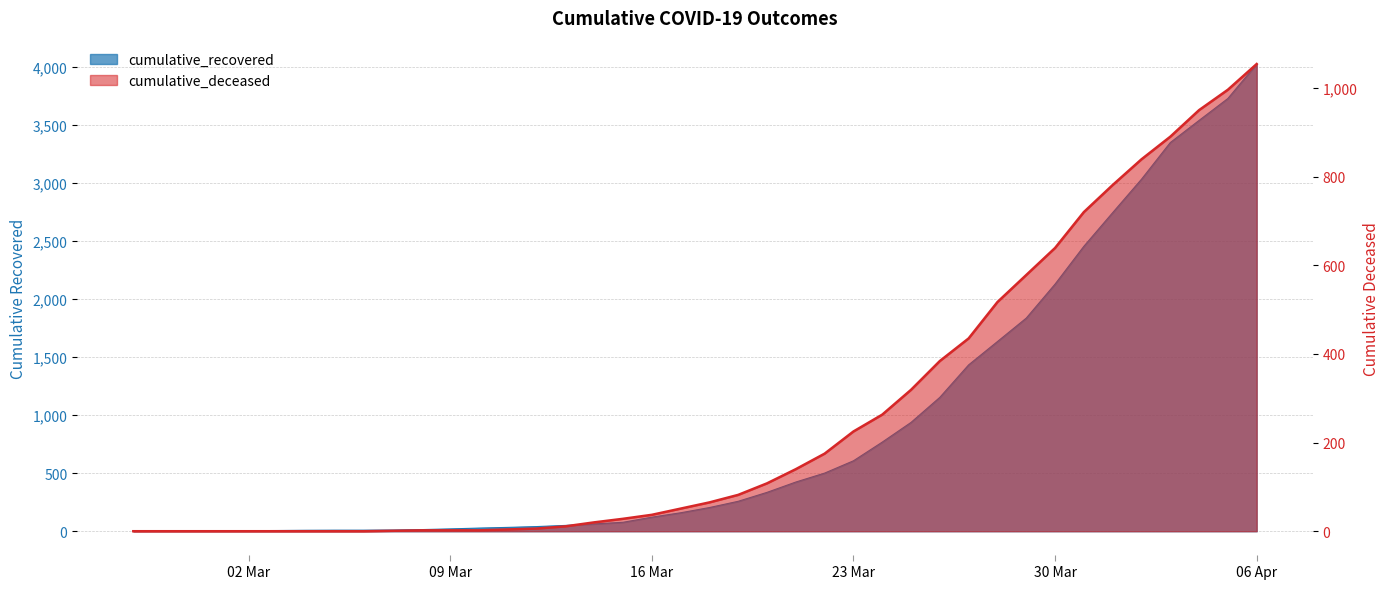

How many series are shown in this chart?

2